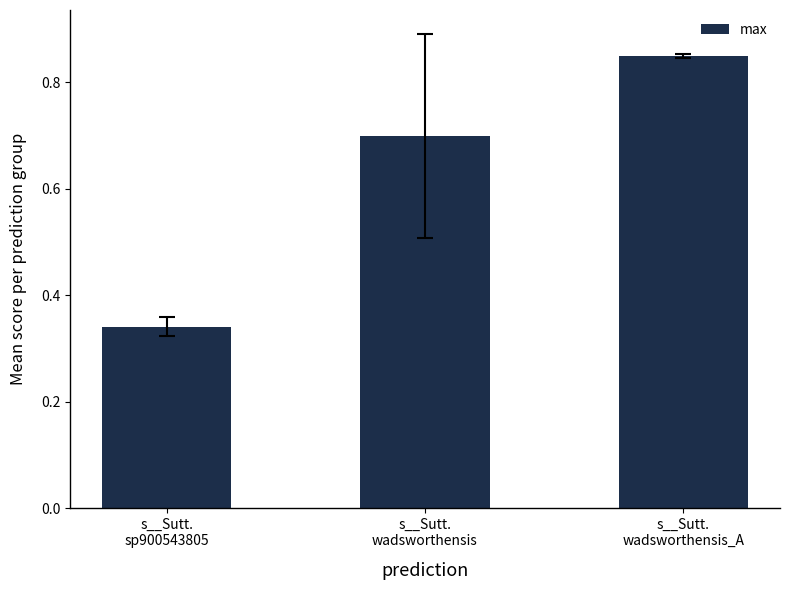

List the labels in order of value, largest first.

s__Sutt.
wadsworthensis_A, s__Sutt.
wadsworthensis, s__Sutt.
sp900543805